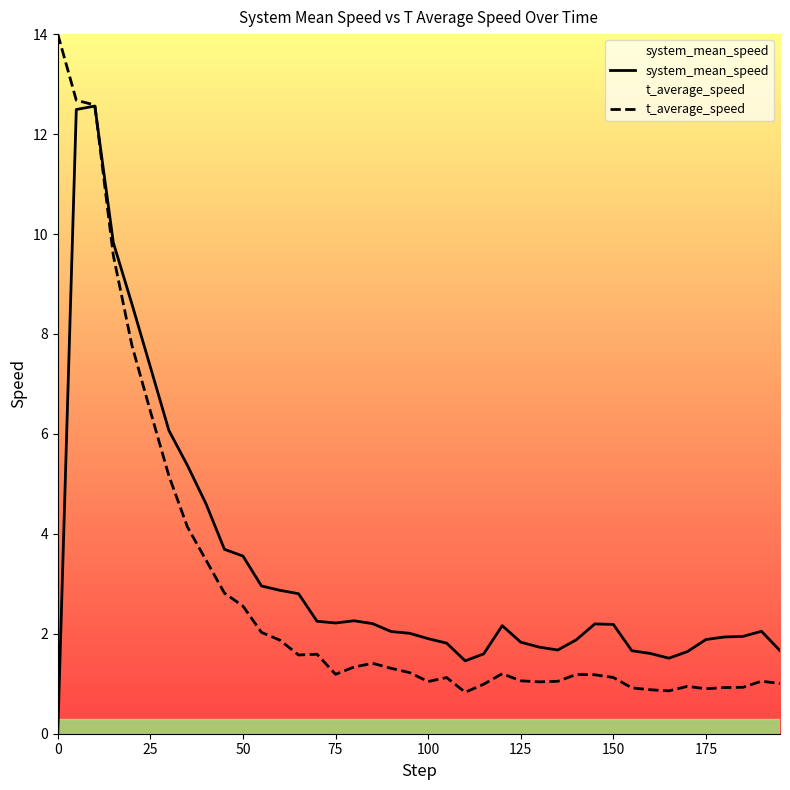

How many lines are shown in the chart?

2